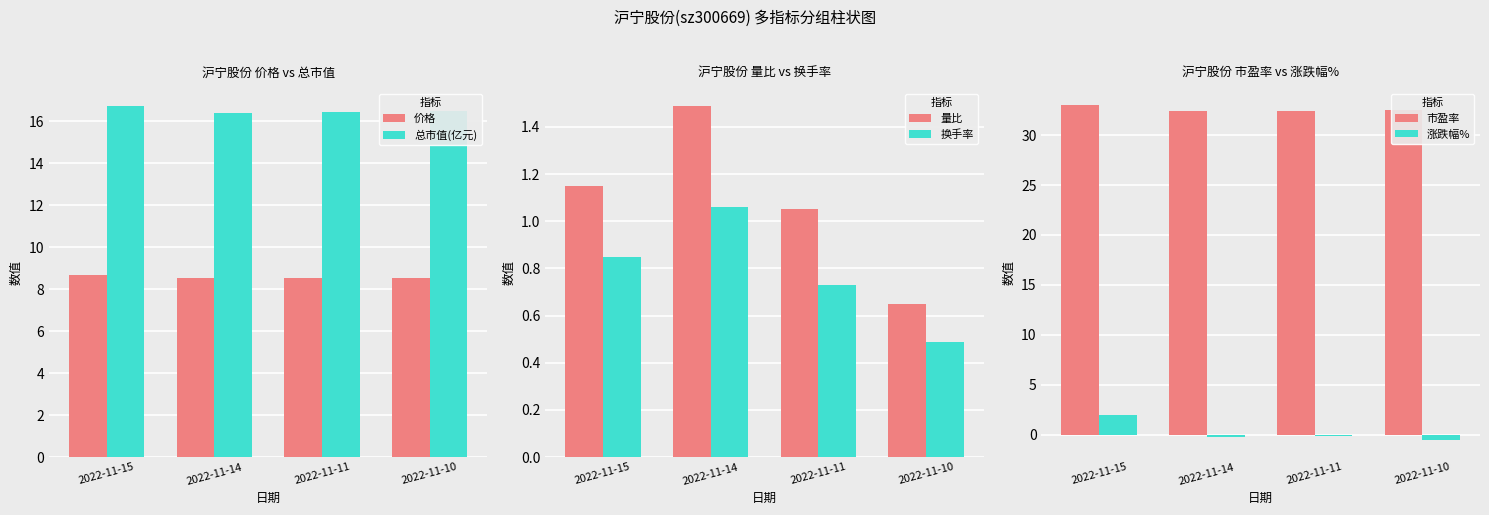

Reading left to right, transcribe all the data shown in this chart.

价格: 8.7	8.5	8.5	8.6
总市值(亿元): 16.8	16.4	16.5	16.5
量比: 1.1	1.5	1.1	0.7
换手率: 0.8	1.1	0.7	0.5
市盈率: 33.0	32.4	32.5	32.5
涨跌幅%: 2.0	-0.2	-0.1	-0.6